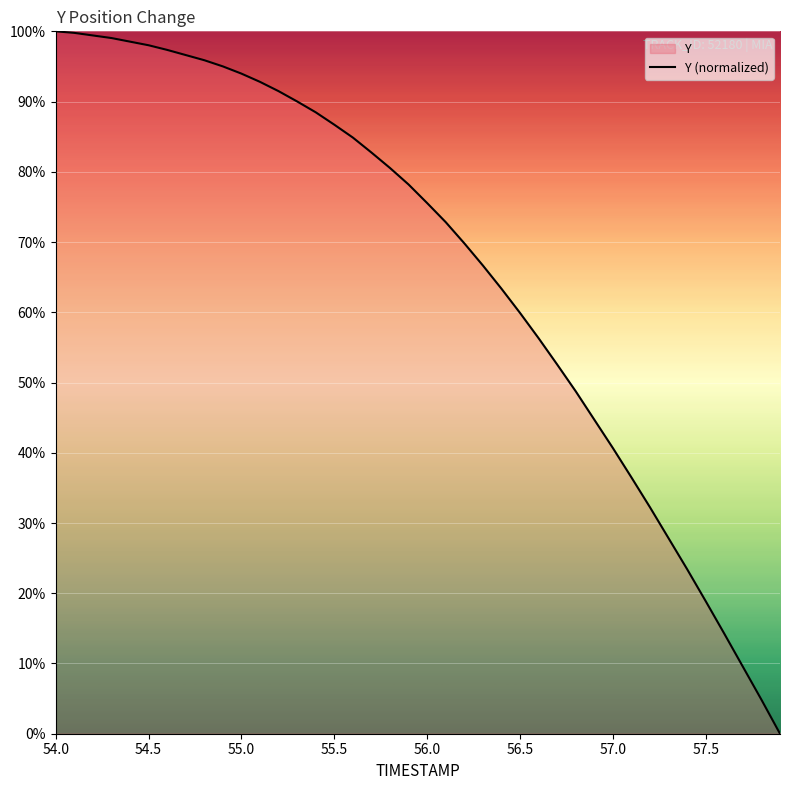

How many values are above zero?

39